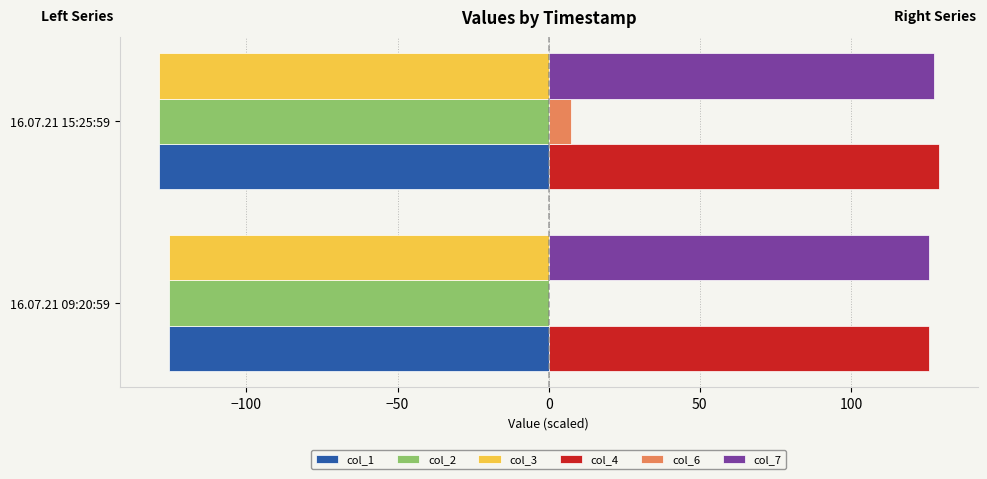

The col_1 series shows -125.7 at 16.07.21 09:20:59. True or false?

True